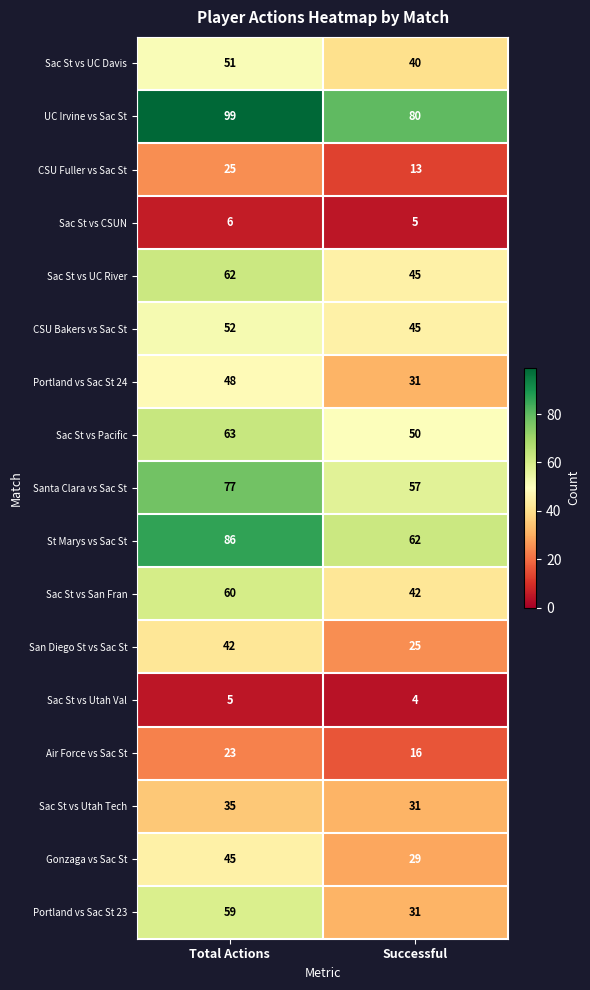

Between Total Actions and Successful, which series saw the biggest shift?

Portland vs Sac St 23